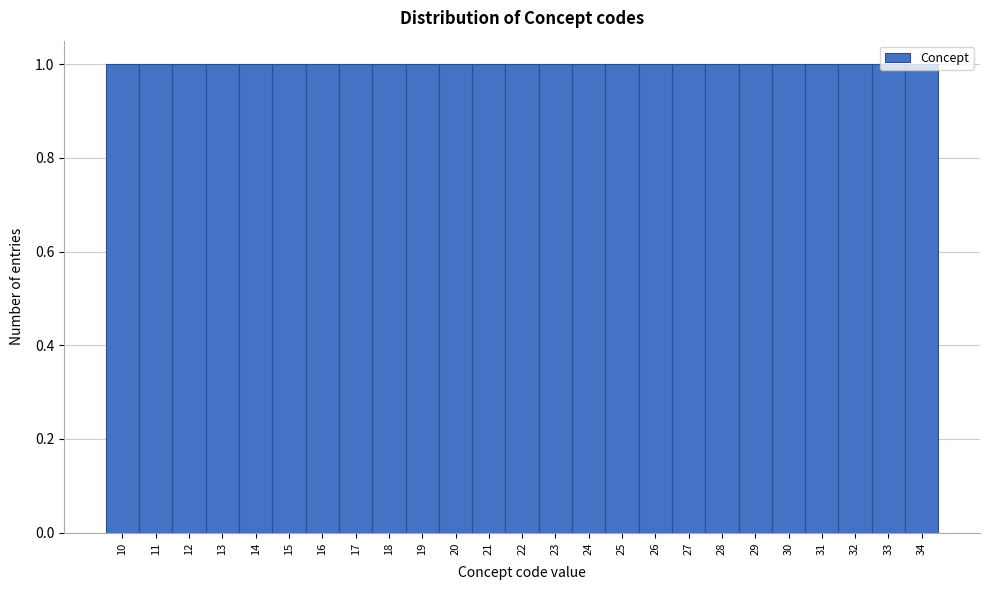

How tall is the bar that spans 15.5 to 16.5 on the x-axis? The values are not printed on the chart, so give them approximately, as read against the axis.

1